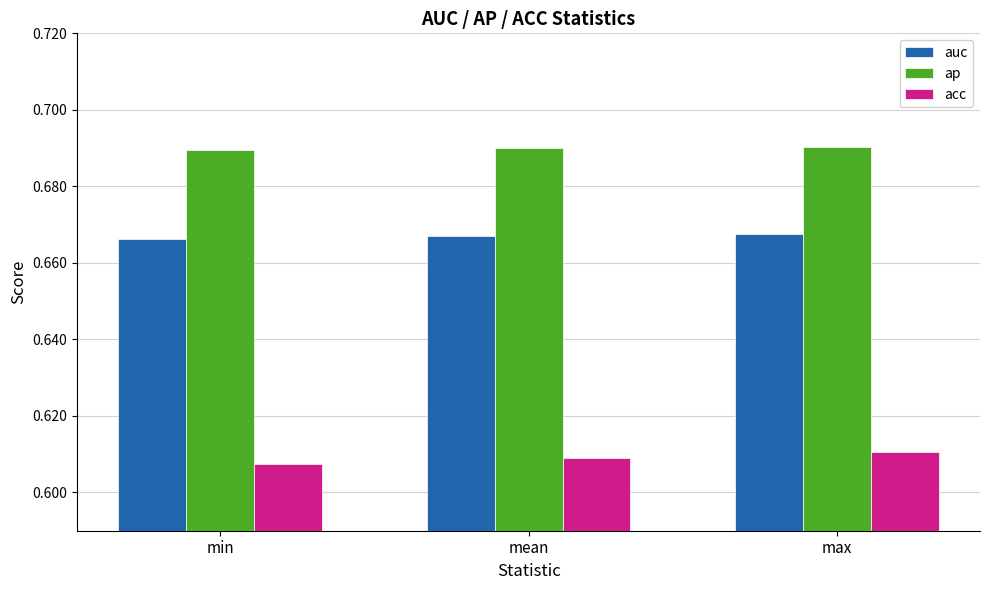

What is the sum of all acc values?

1.8